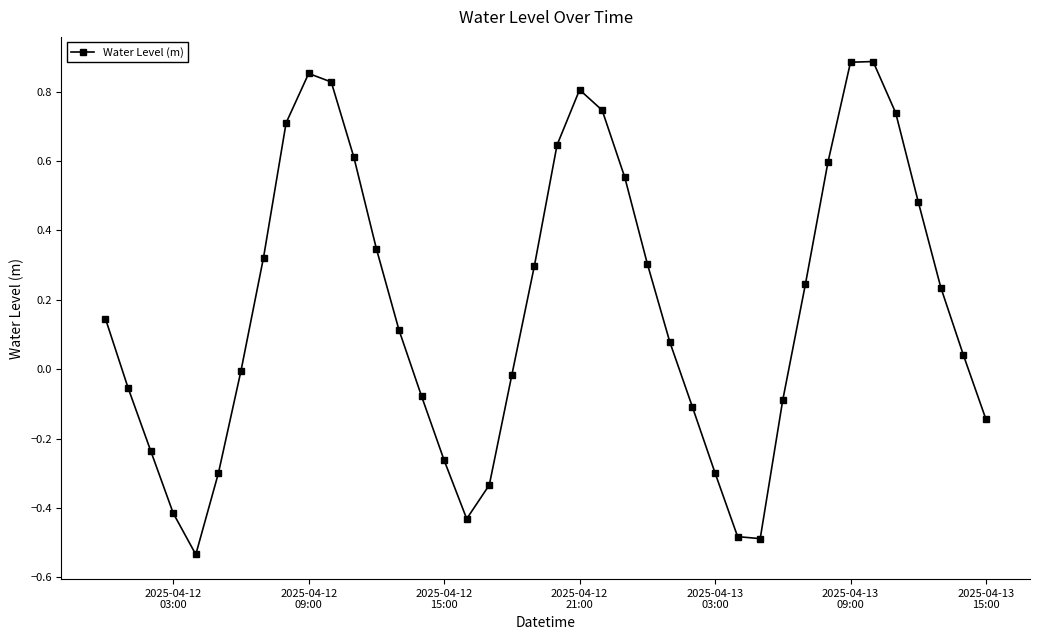

How many interior local peaks (higher than both neighbors) does the data have?

3